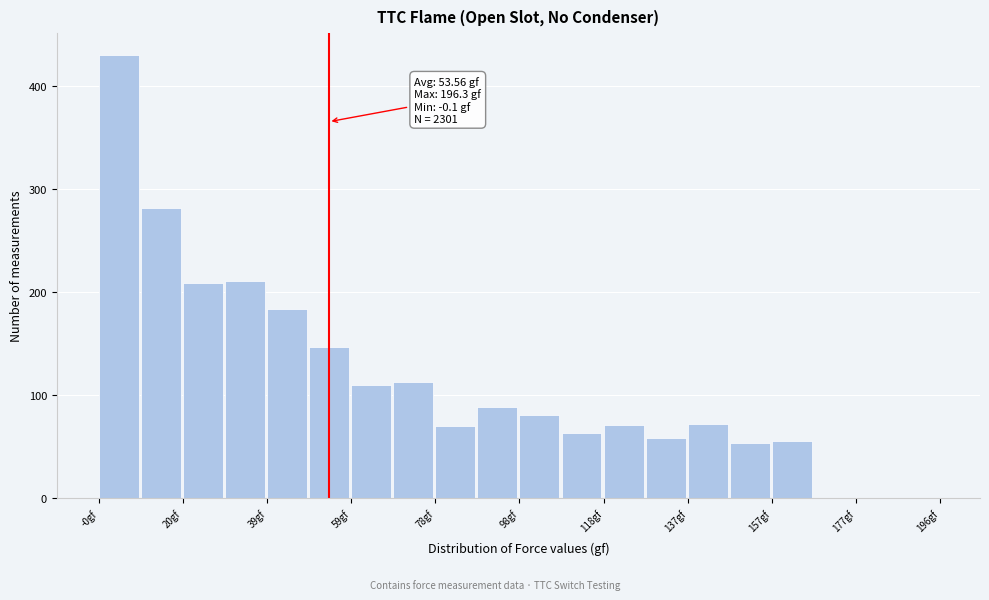

Which range on the x-axis has the tallest bar?

0 to 10